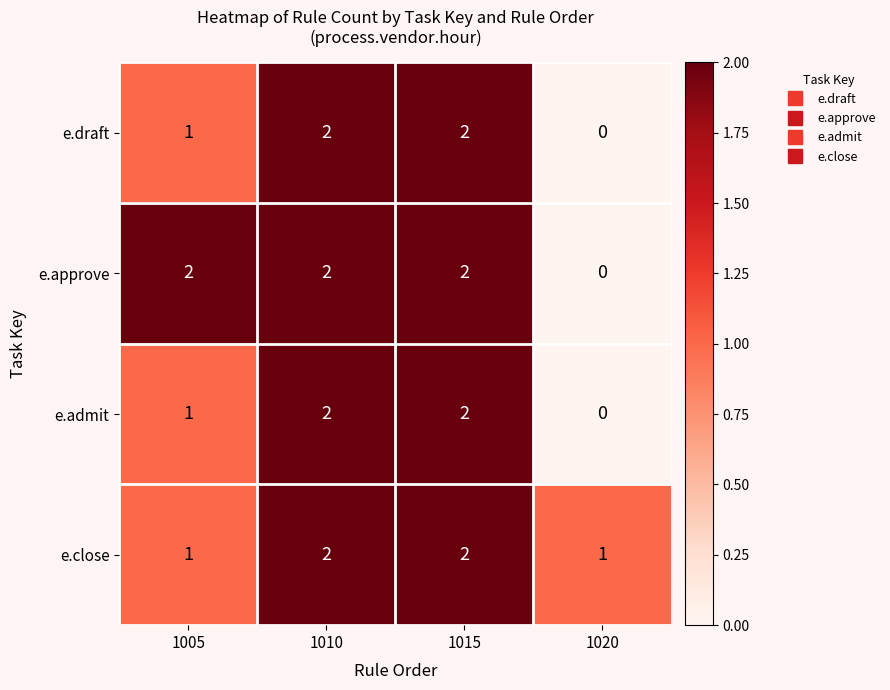

What is the total value across all series at 1005?

5